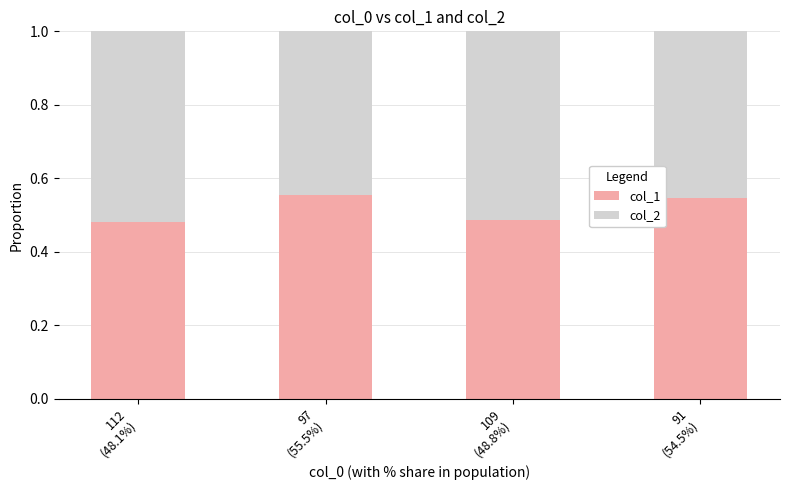

The col_2 series shows 0.5 at 112
(48.1%). True or false?

True